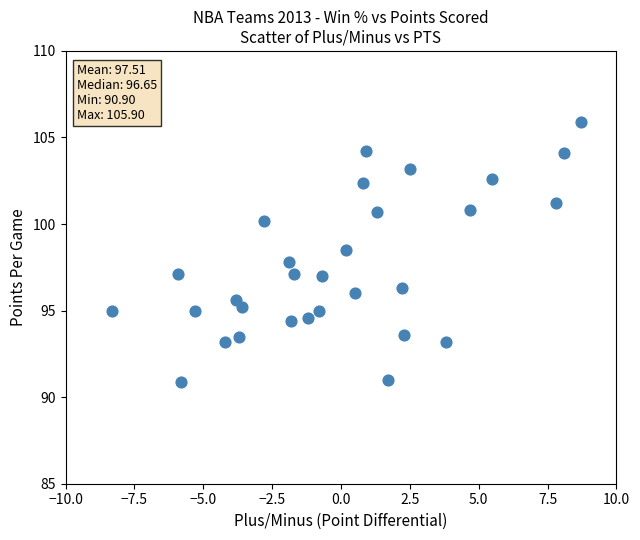

What is the range of Y values (max minus min)?

15.0